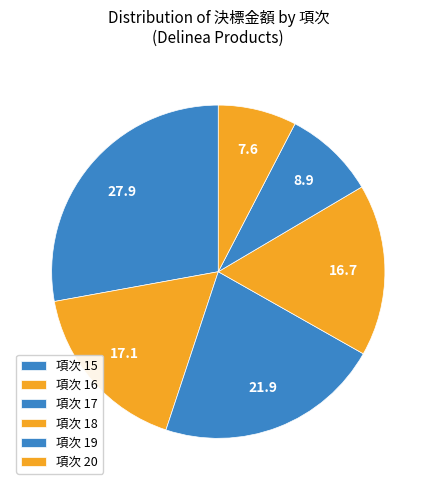

How many slices are in this pie chart?

6